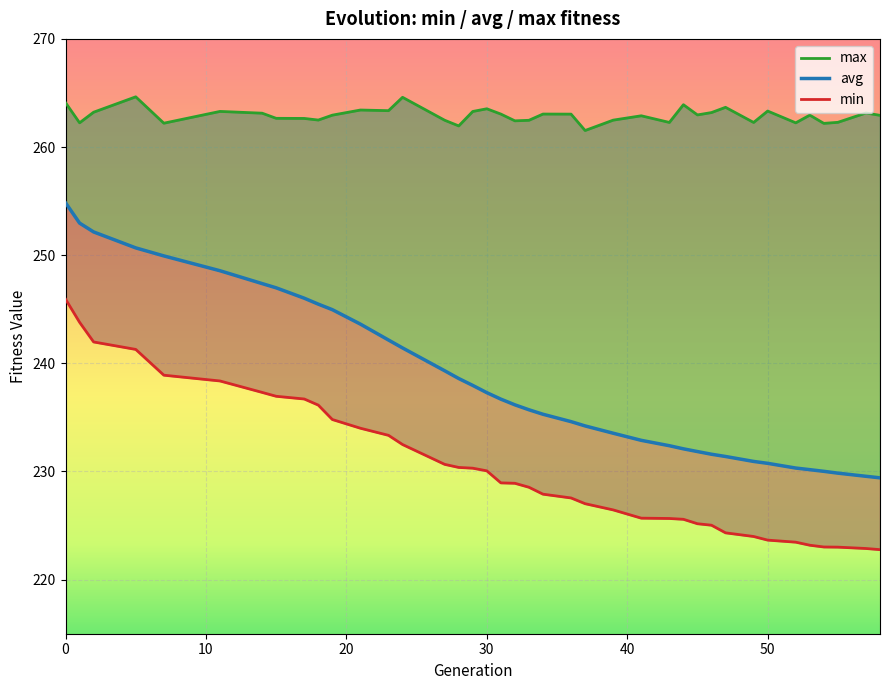

What is the difference between the highest and lowest values at 39?

36.0